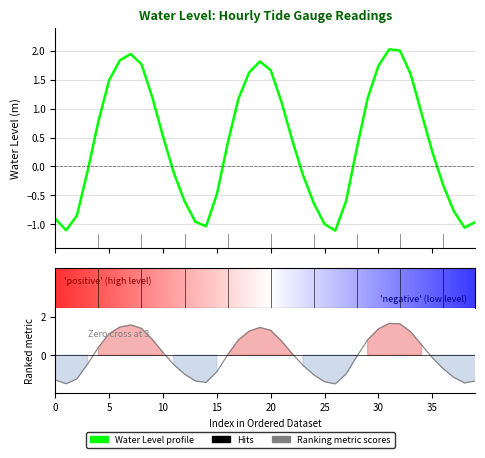

What is the difference between the highest and lowest values at 15?

0.4